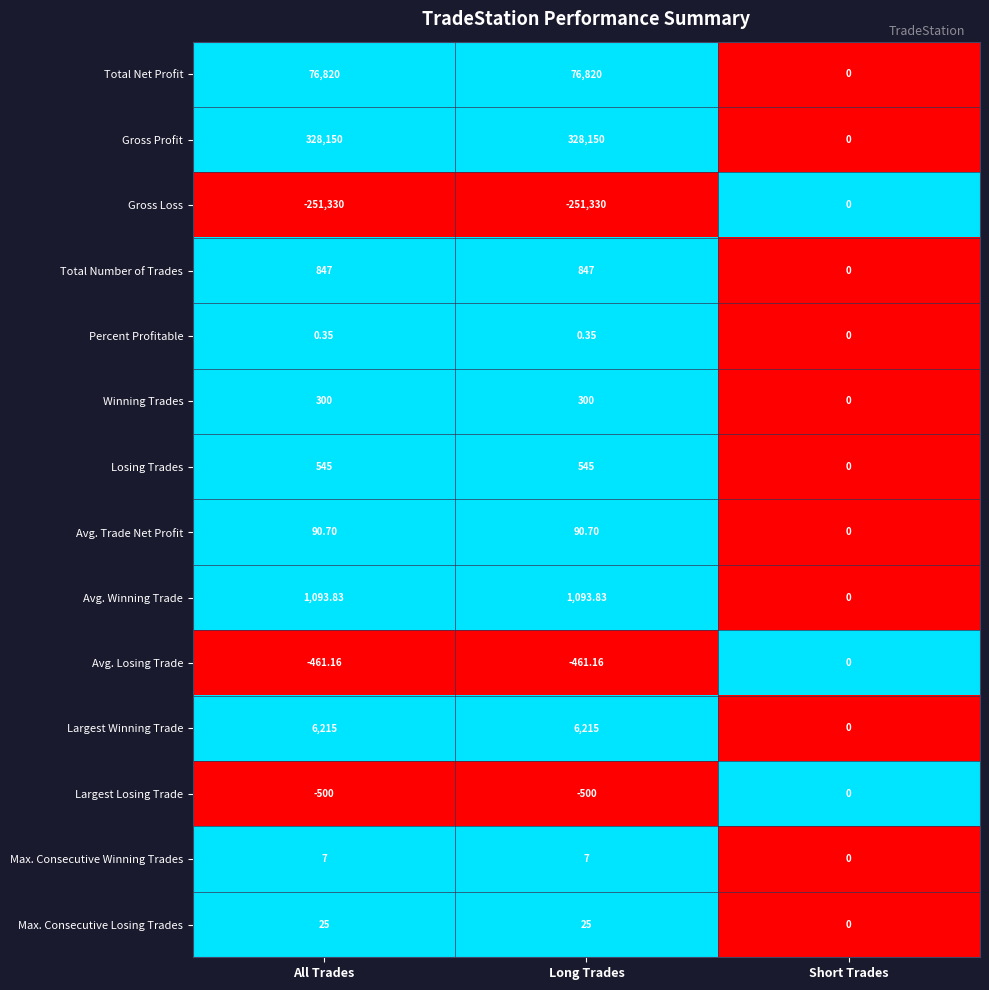

At All Trades, list the series in order from largest to smallest.

Gross Profit, Total Net Profit, Largest Winning Trade, Avg. Winning Trade, Total Number of Trades, Losing Trades, Winning Trades, Avg. Trade Net Profit, Max. Consecutive Losing Trades, Max. Consecutive Winning Trades, Percent Profitable, Avg. Losing Trade, Largest Losing Trade, Gross Loss